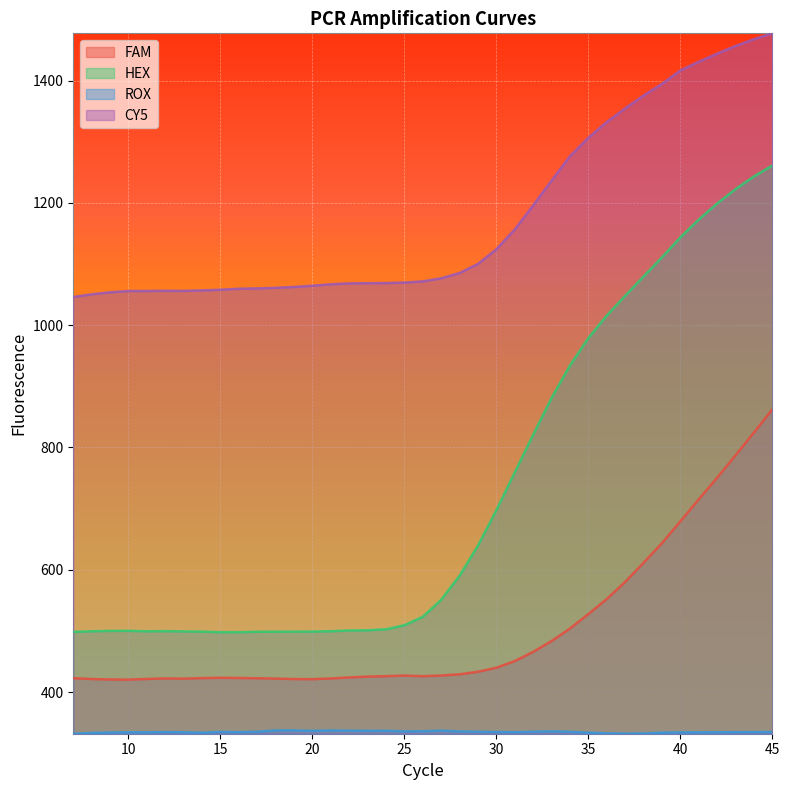

True or false: ROX and CY5 cross at least once.

False